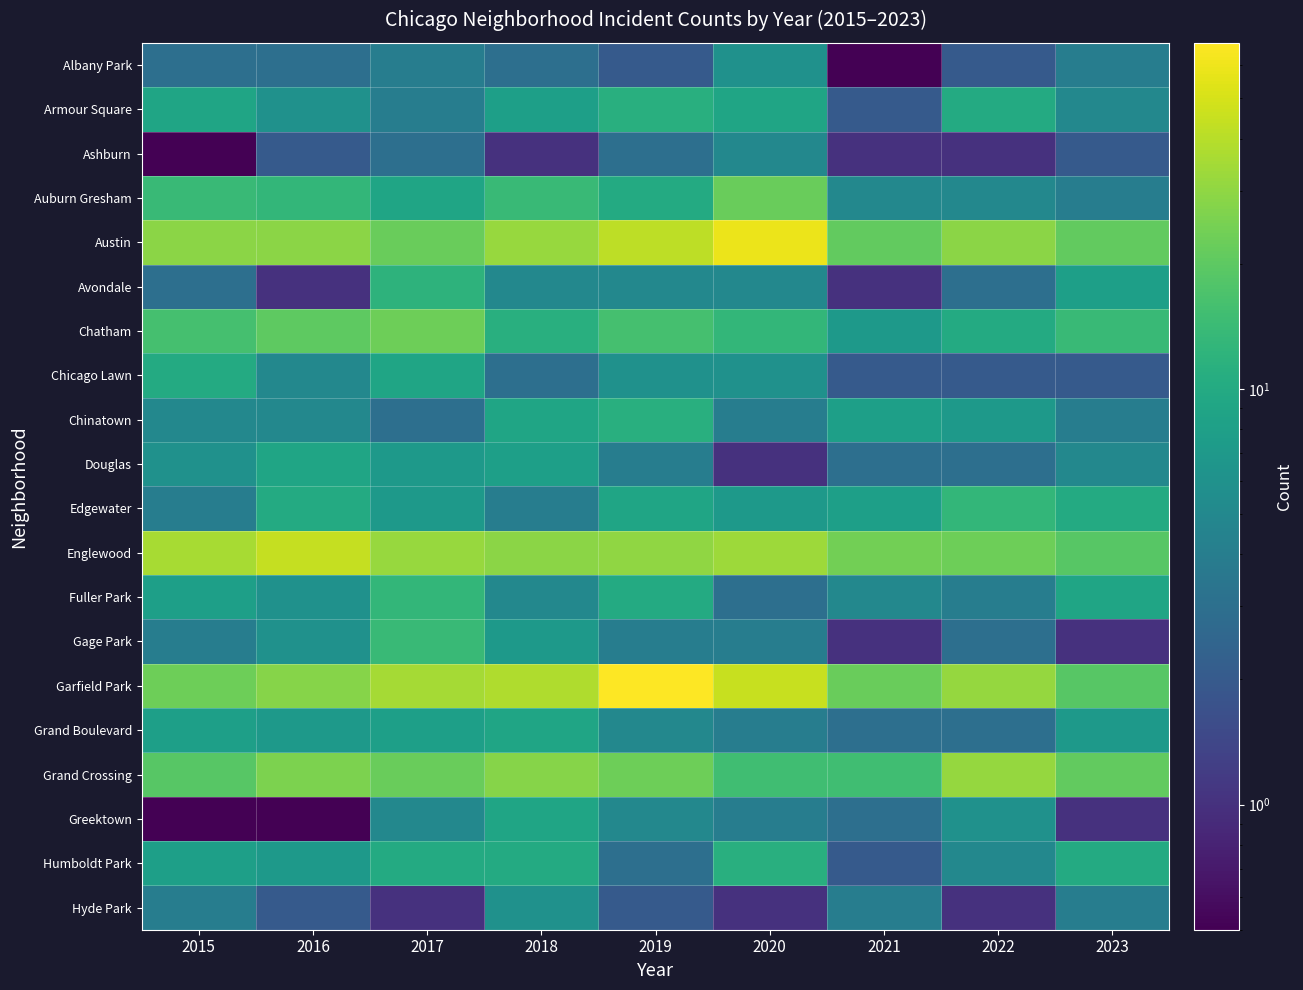

What is the spread (max minus min) of values at 2015?

35.9